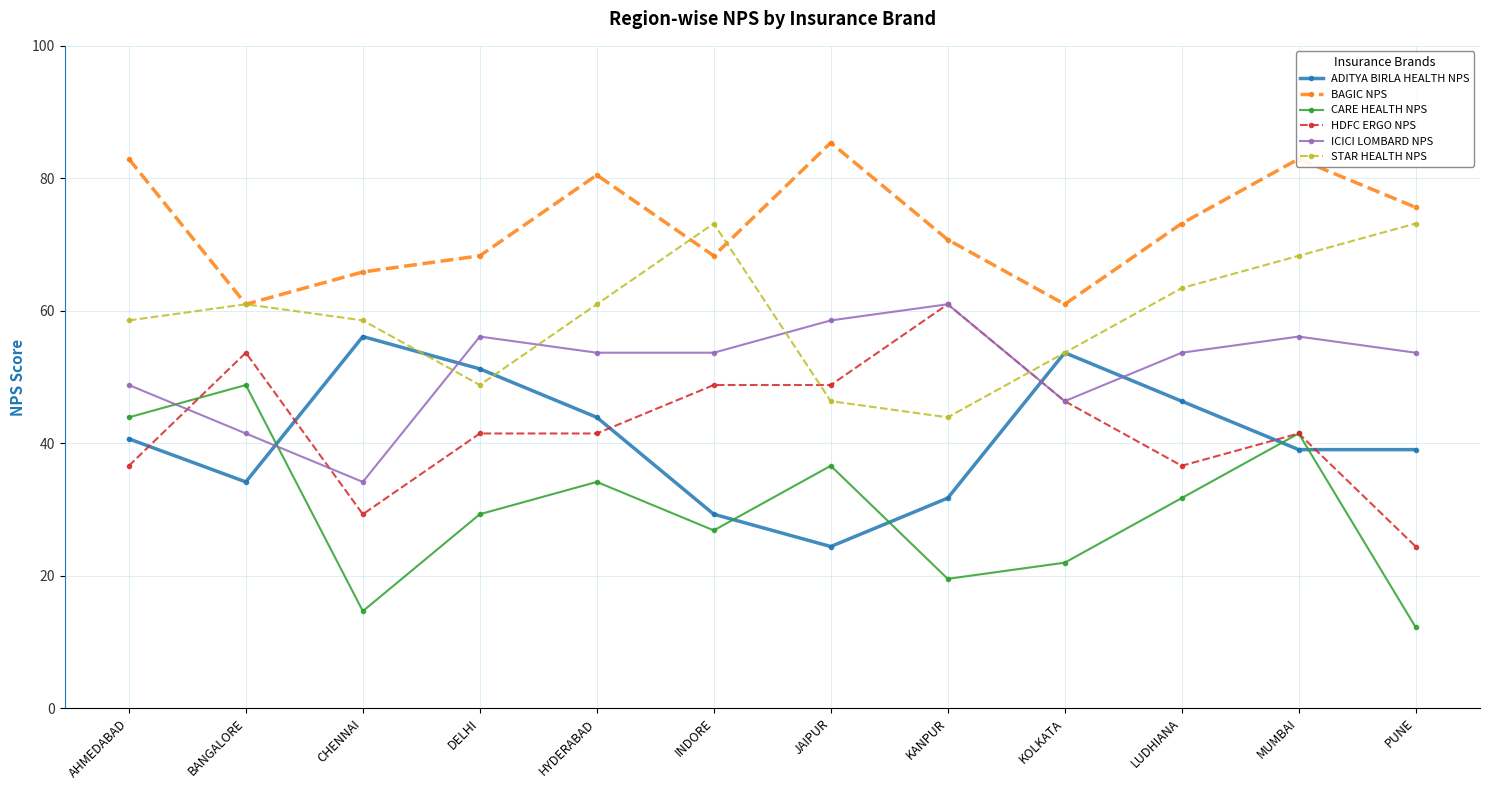

Which series has the largest total across all categories?

BAGIC NPS